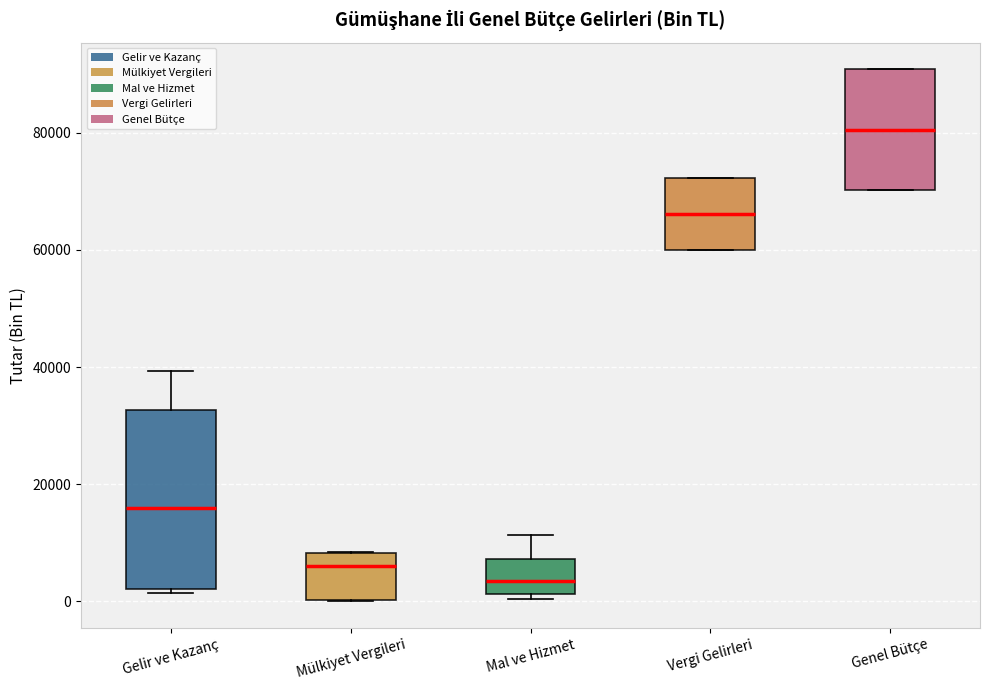

Which box is the tallest, from its lower edge to its upper edge?

Gelir ve Kazanç